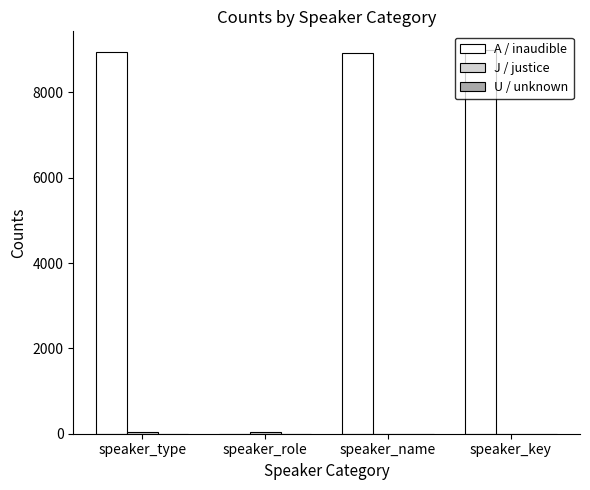

What is the sum of all A / inaudible values?

26852